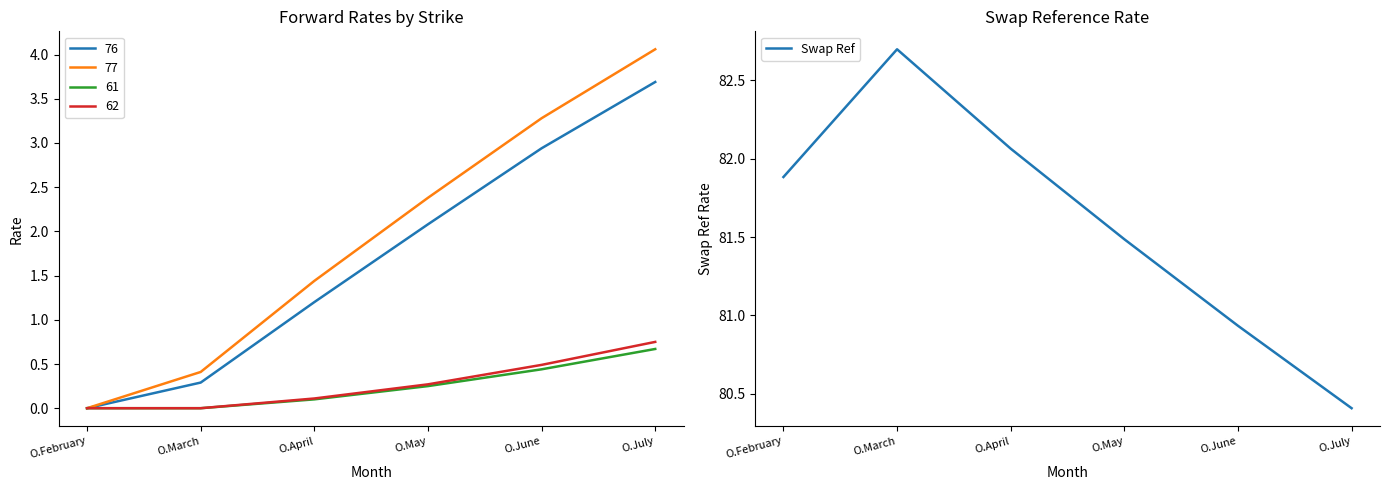

How many points are higher than both their immediate neighbors (excluding endpoints)?

1